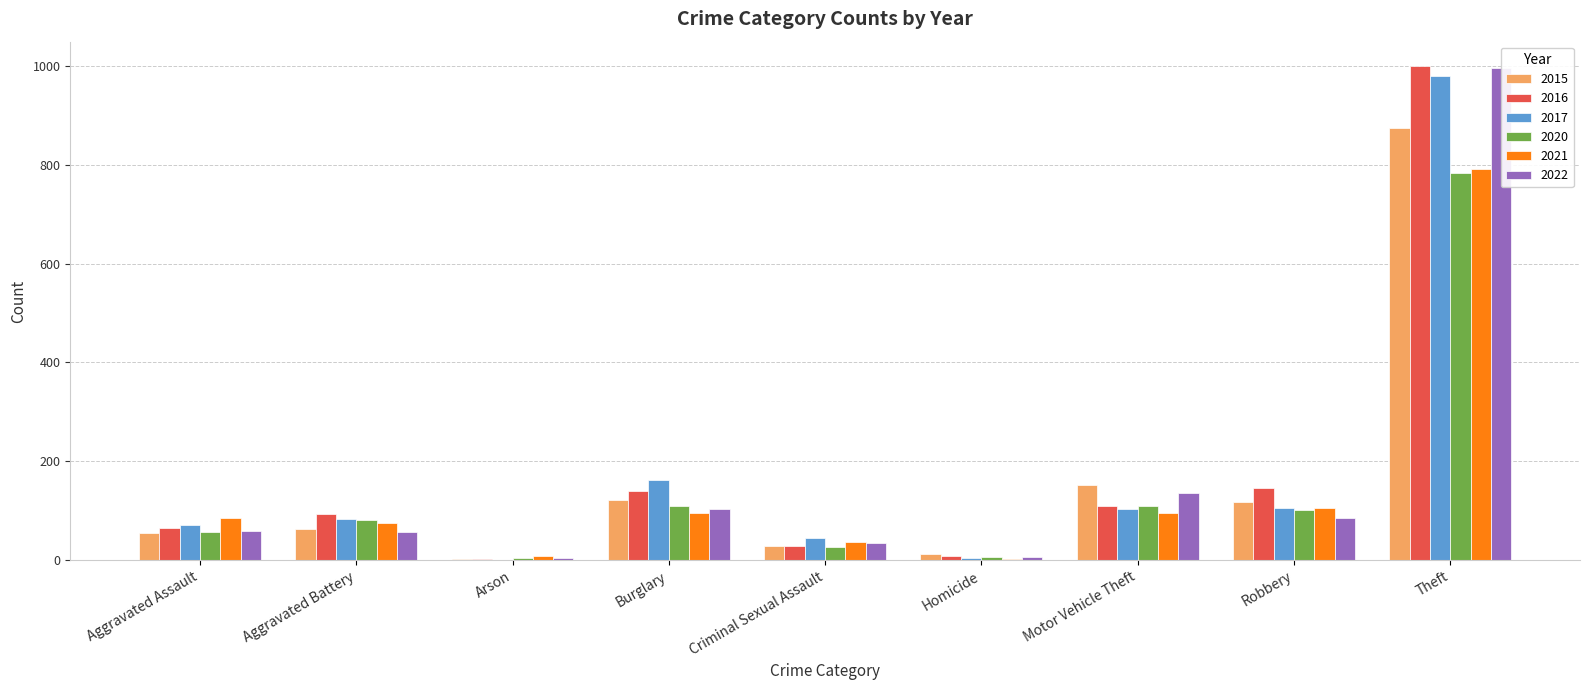

At how many categories does at least one series exceed 361?

1